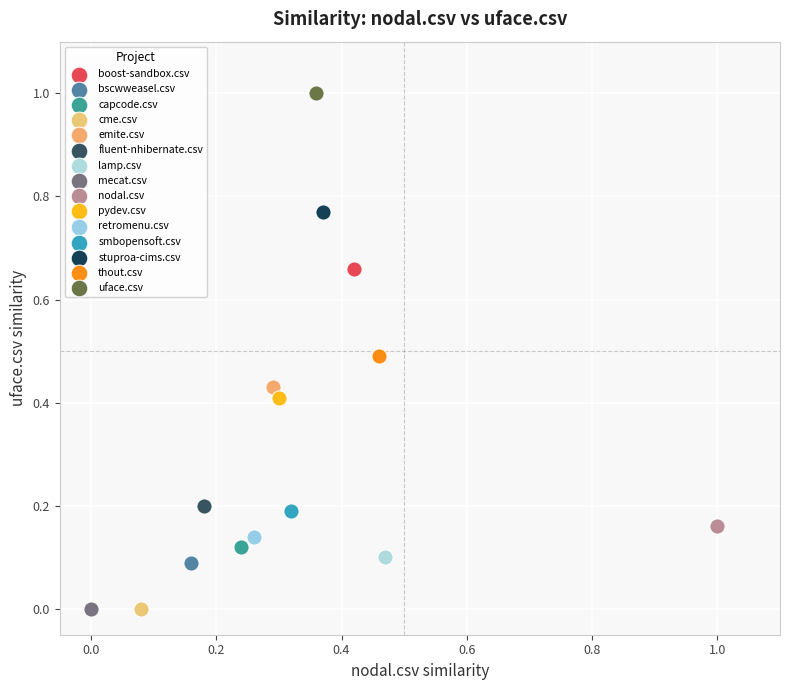

Which series contains the highest Y value?

uface.csv